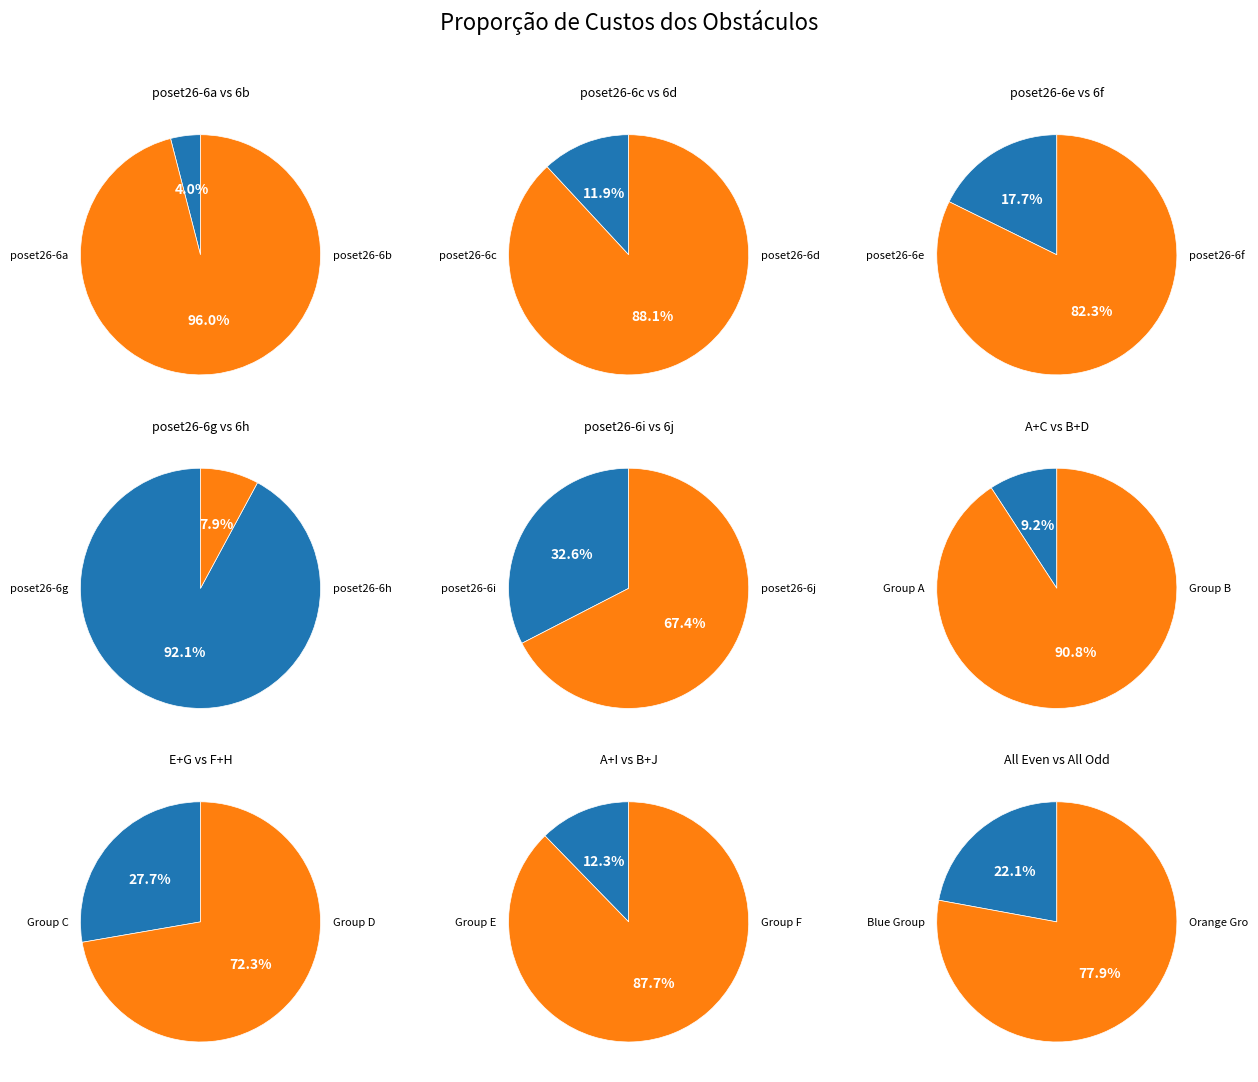

Which slice is the smallest?

poset26-6a